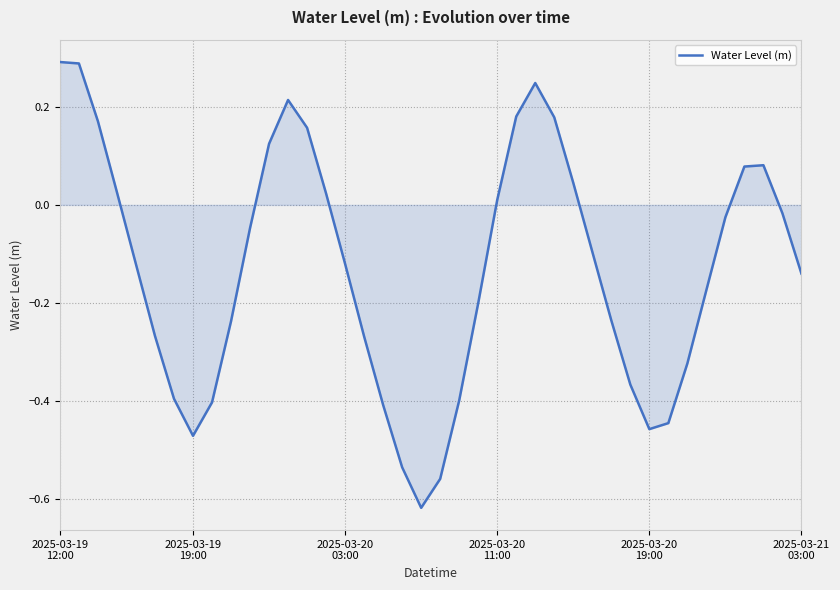

How many categories are shown in the chart?

40